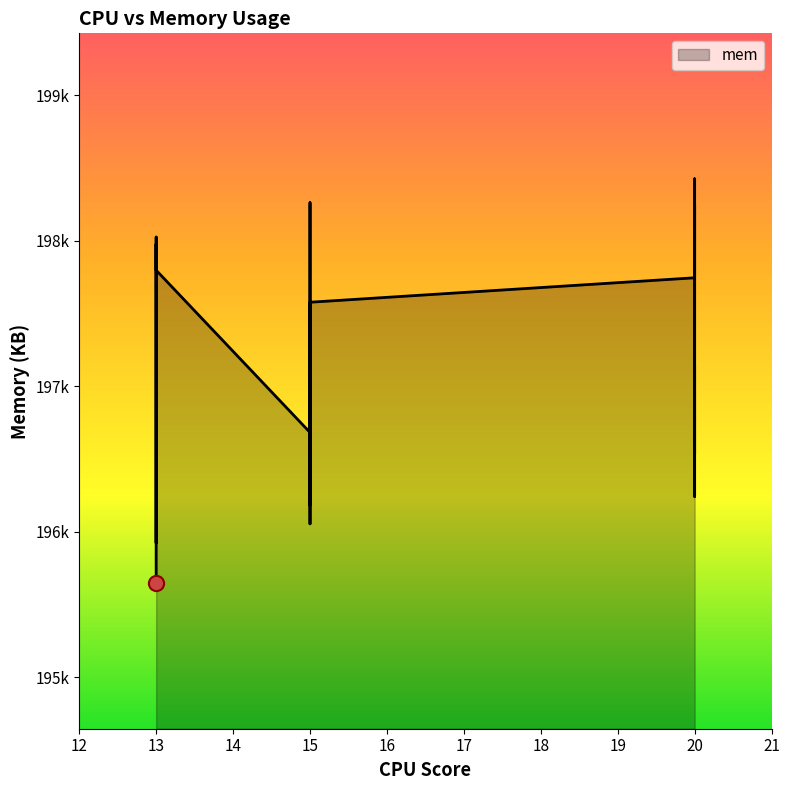

Approximately how many times larger is the value at 15 compared to 13?

1.0